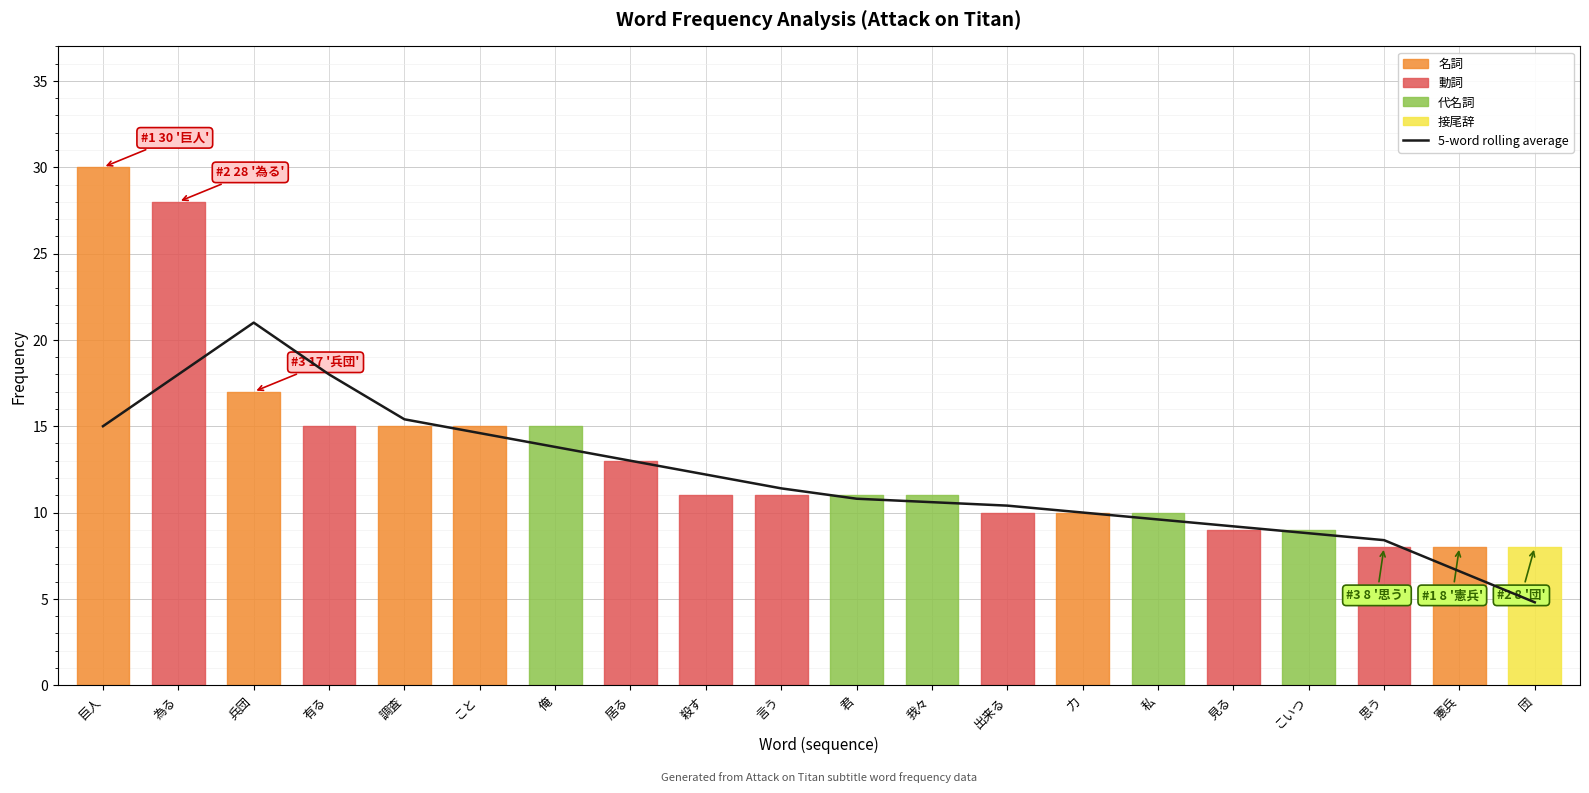

Reading left to right, what are all the values shown in this chart?

15.0	18.0	21.0	18.0	15.4	14.6	13.8	13.0	12.2	11.4	10.8	10.6	10.4	10.0	9.6	9.2	8.8	8.4	6.6	4.8